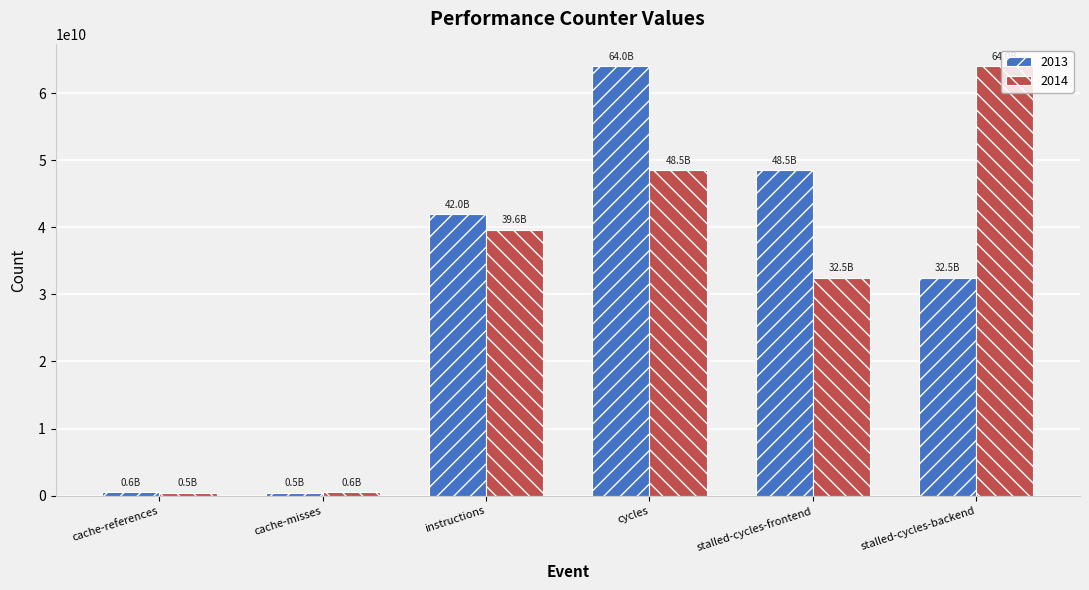

Is it true that 2013 equals 58308368808 at instructions?

False